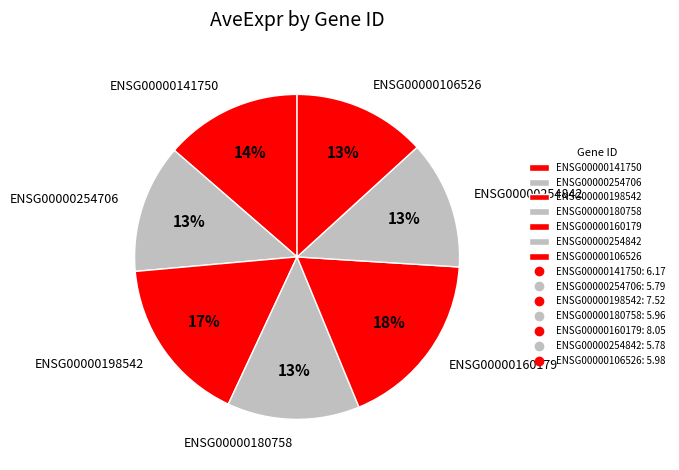

True or false: ENSG00000141750 accounts for 14% of the total.

True